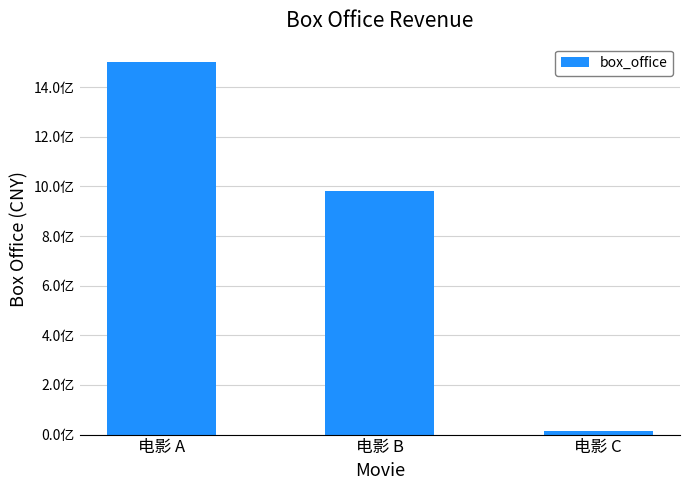

Which label corresponds to the smallest value in the chart?

电影 C